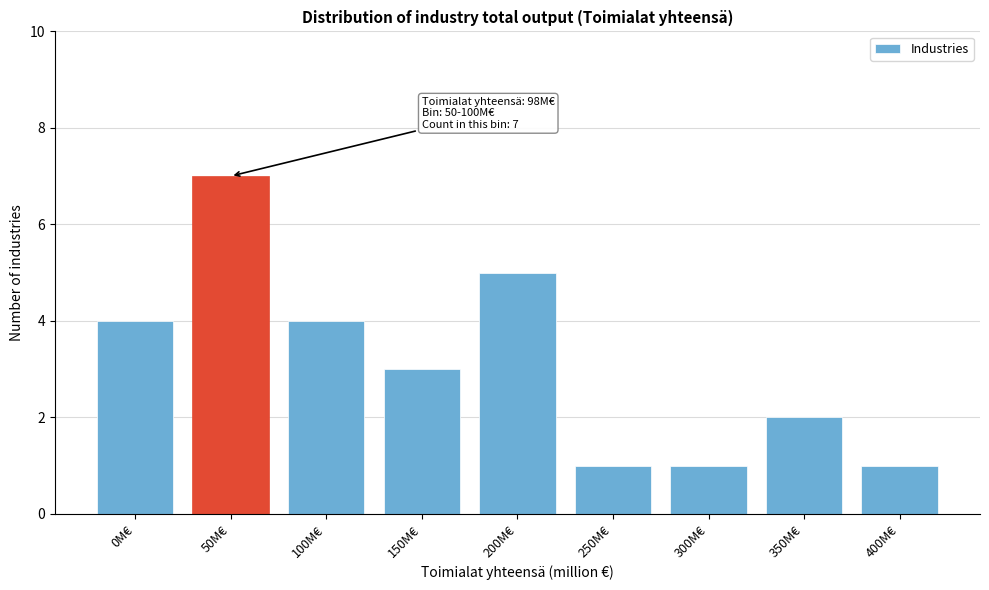

Reading left to right, list all the values displayed in this chart.

0M€=4	50M€=7	100M€=4	150M€=3	200M€=5	250M€=1	300M€=1	350M€=2	400M€=1